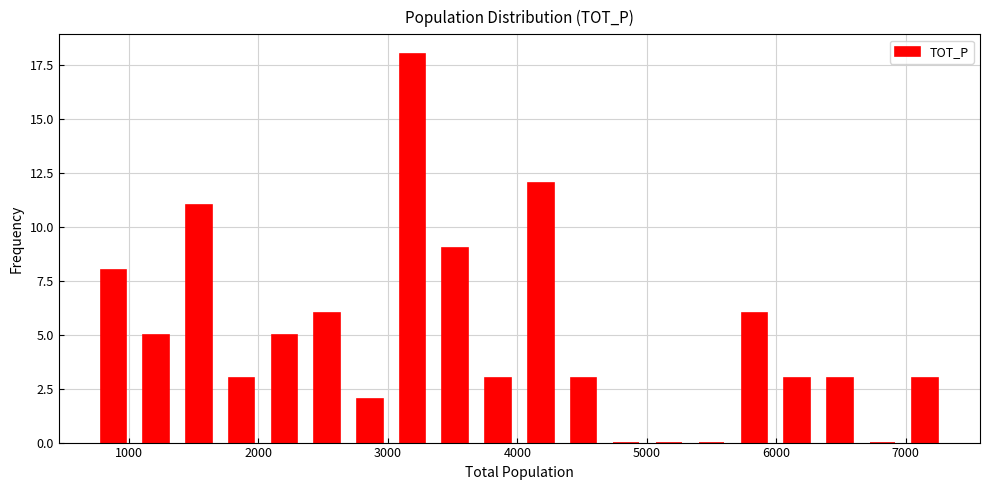

Around what value on the x-axis is the tallest bar? Give the approximate position of its centre, as read against the axis.

3200